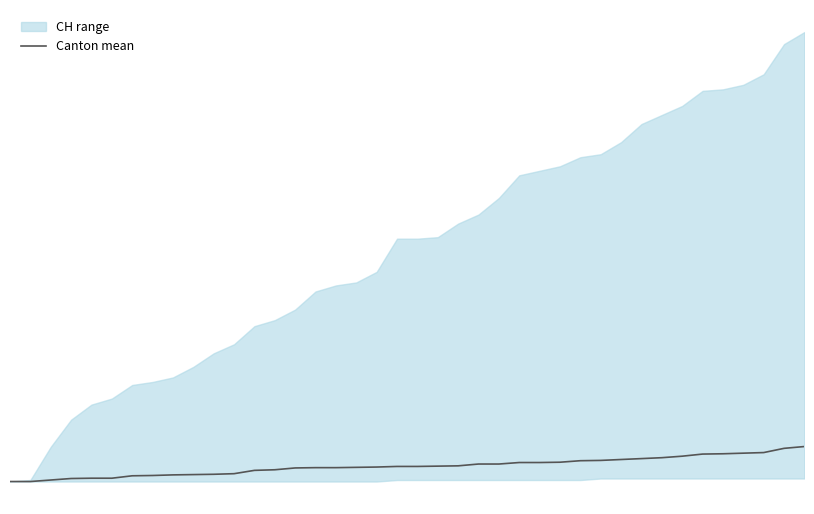

Count the number of values greater than 10.

19